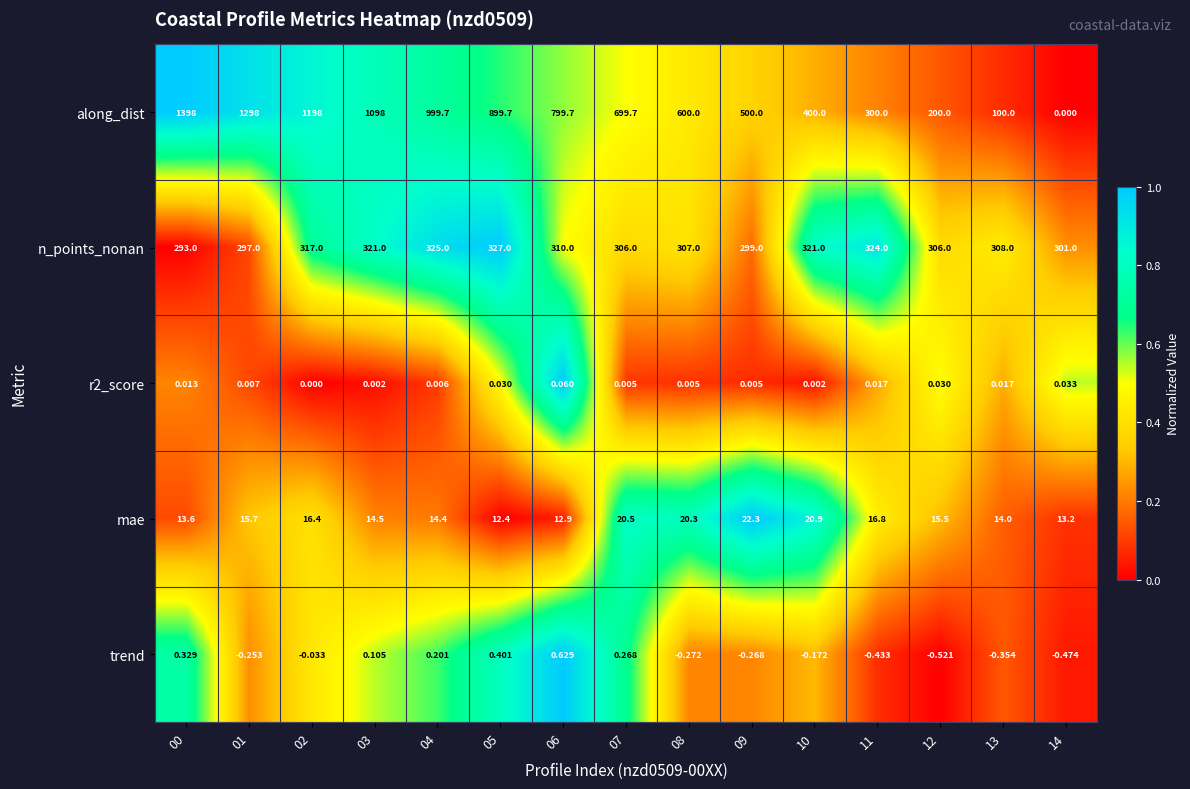

How many series are shown in this chart?

5